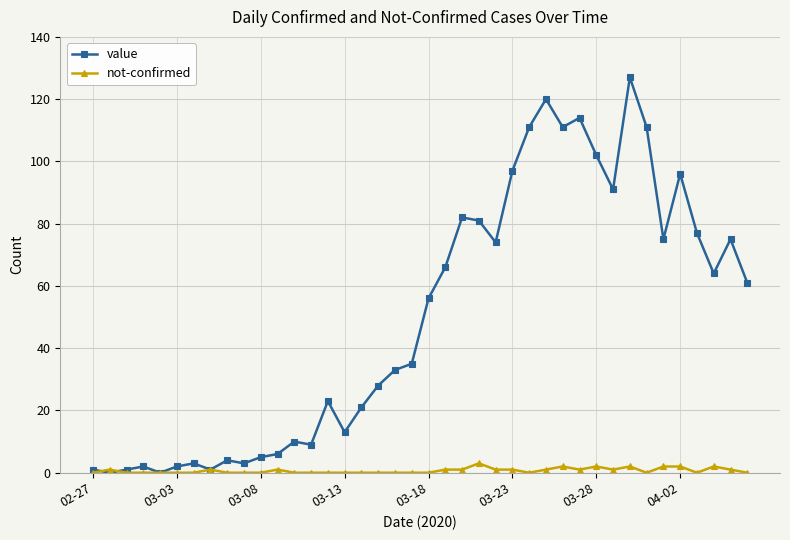

True or false: value has more than 1 points higher than both neighbors.

True